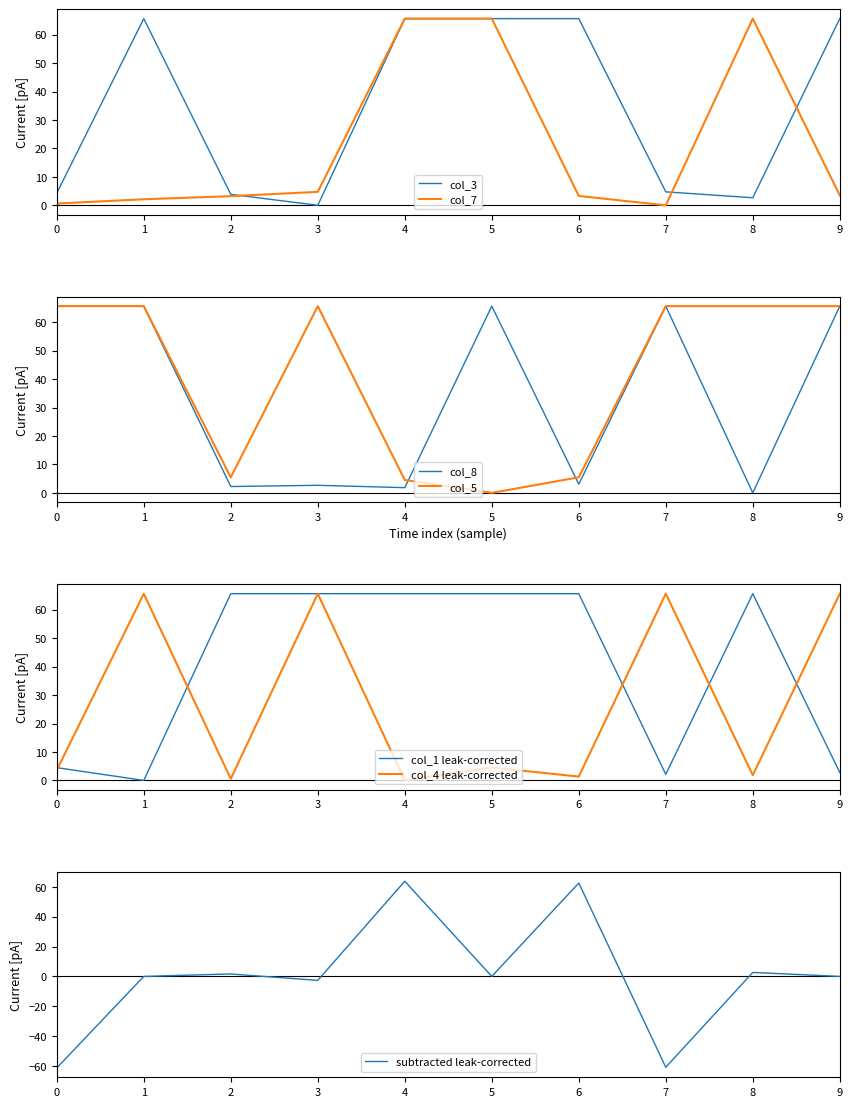

How many values in the col_4 series exceed 4?

5